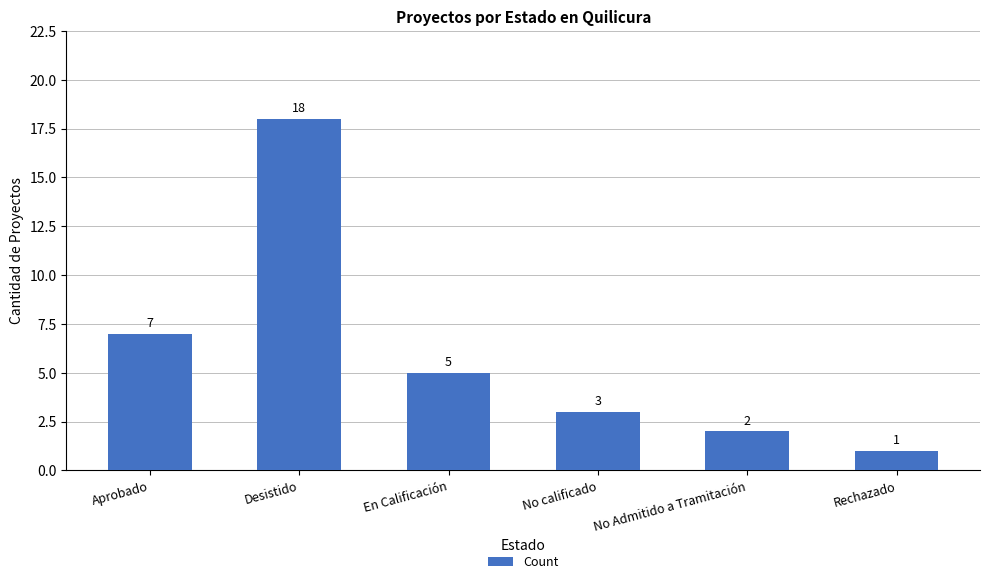

What is the change in value from Aprobado to No Admitido a Tramitación?

-5